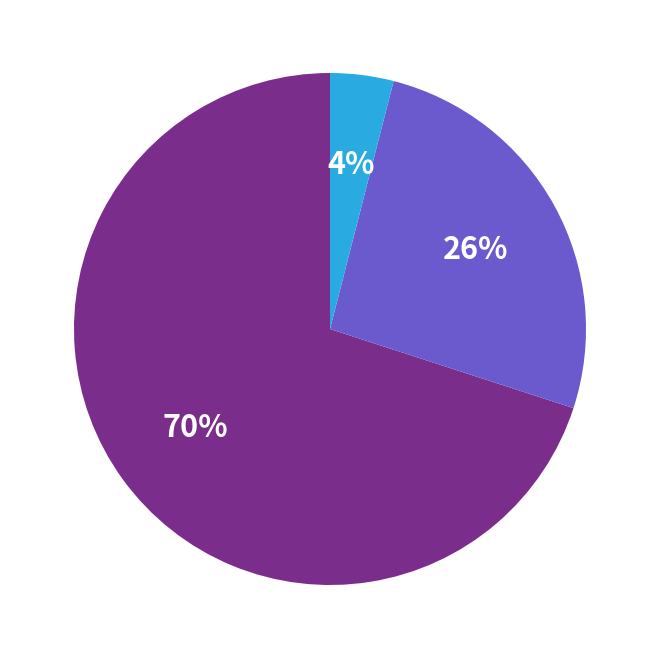

To the nearest percent, what is the average slice percentage?

33%